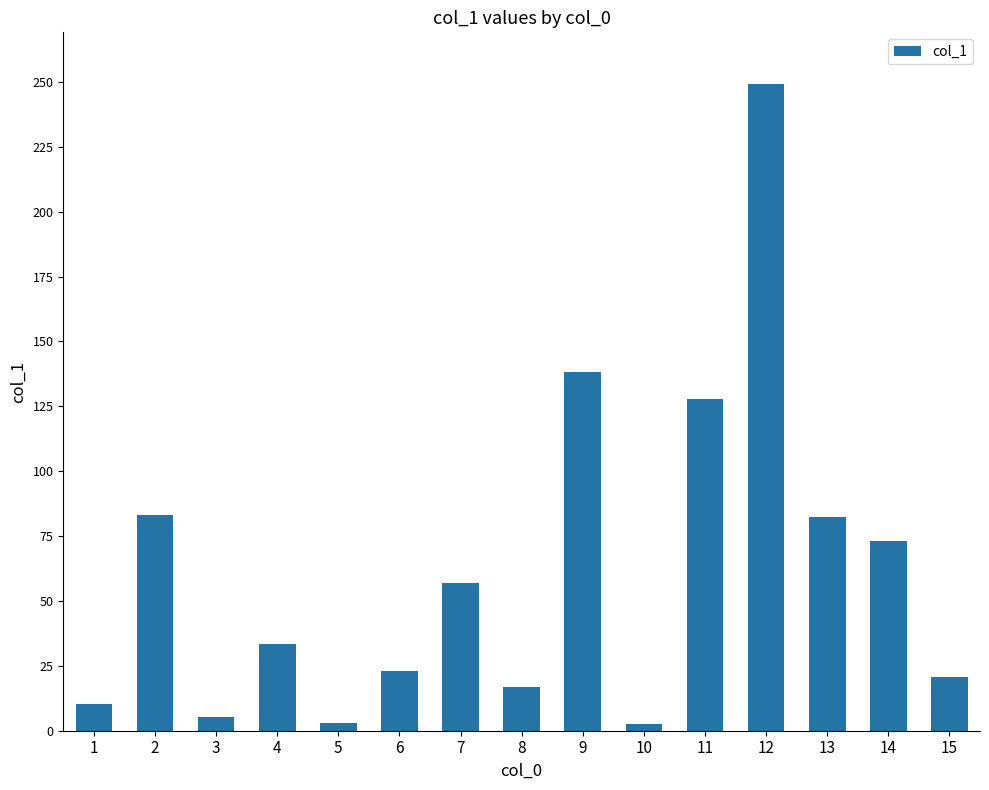

How many bars are there in total?

15